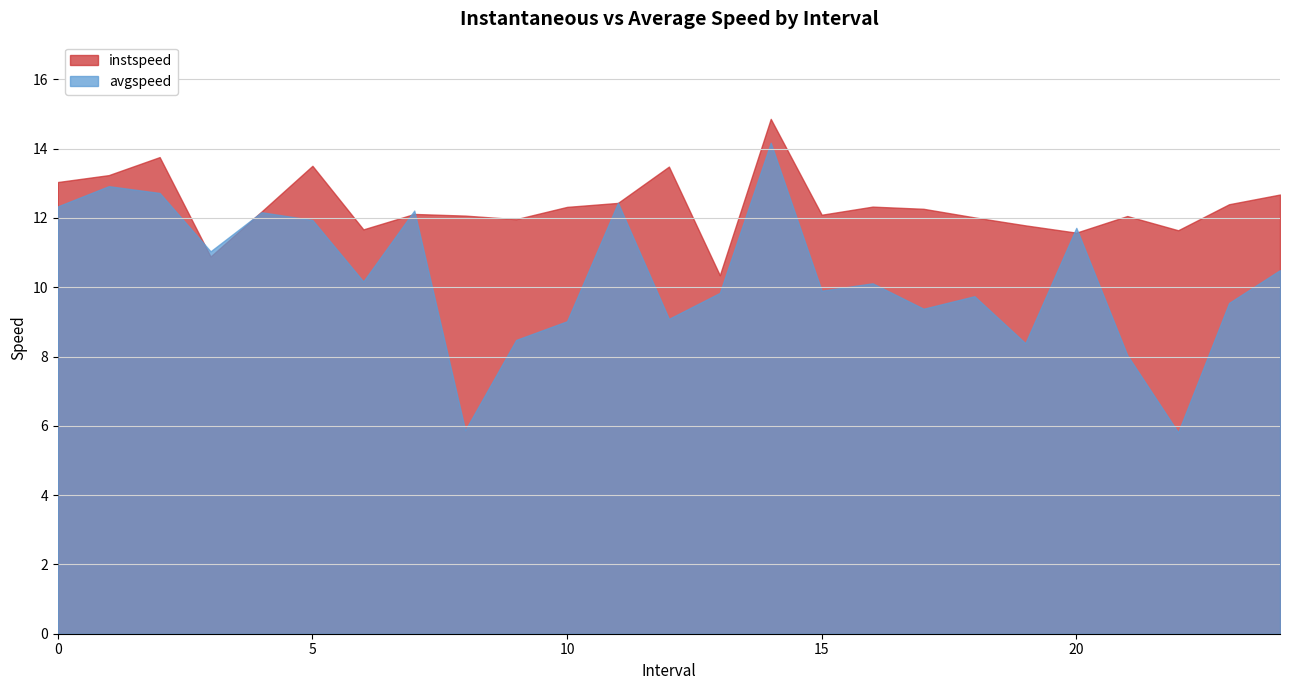

Where do instspeed and avgspeed first cross each other?

2.0 and 3.0